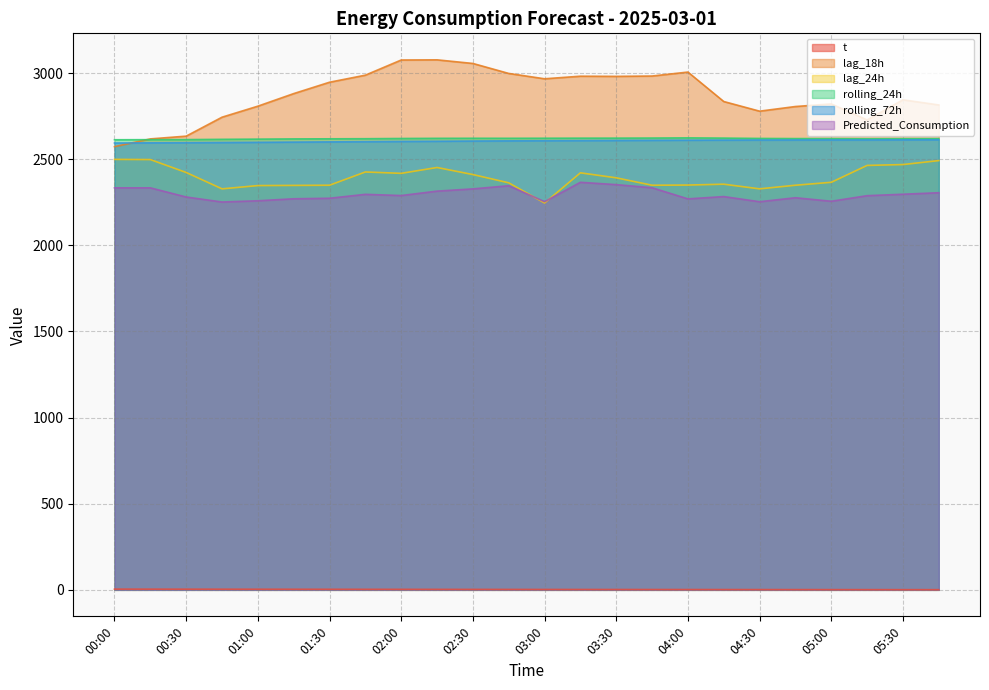

Is the value of Predicted_Consumption at 05:45 greater than the value of lag_18h at 01:15?

No